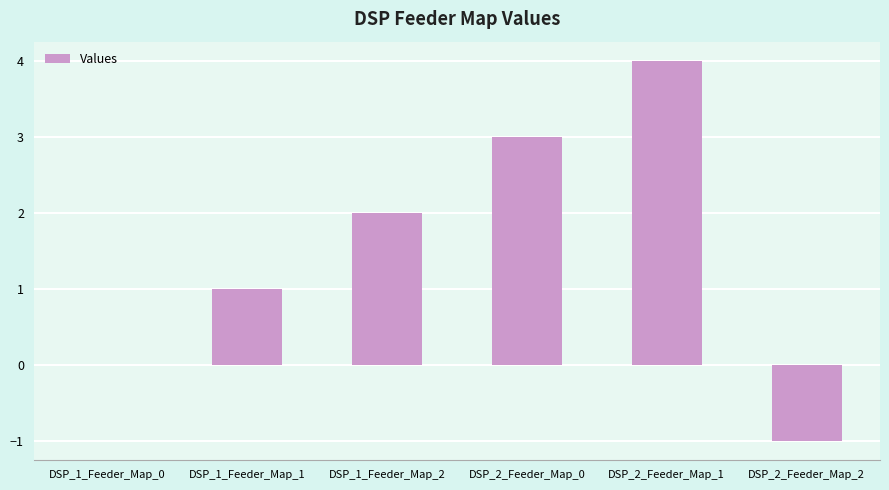

What is the change in value from DSP_1_Feeder_Map_1 to DSP_2_Feeder_Map_2?

-2